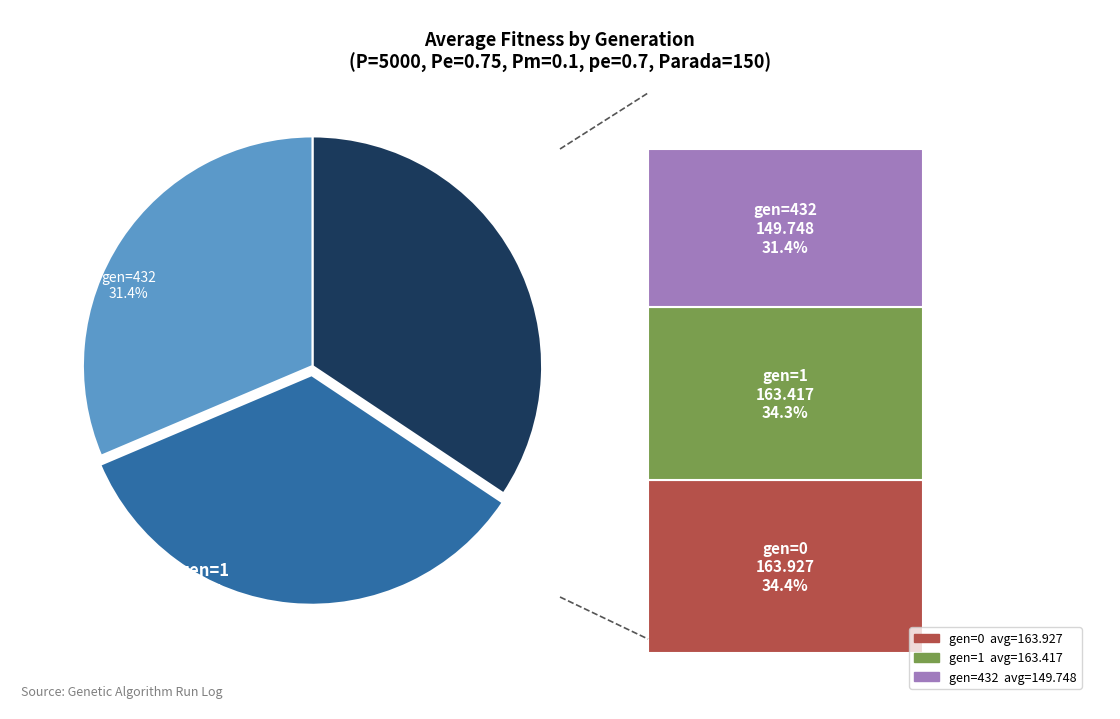

Do gen=432 avg=149.748 and gen=1 avg=163.417 together represent more than half of the pie?

Yes